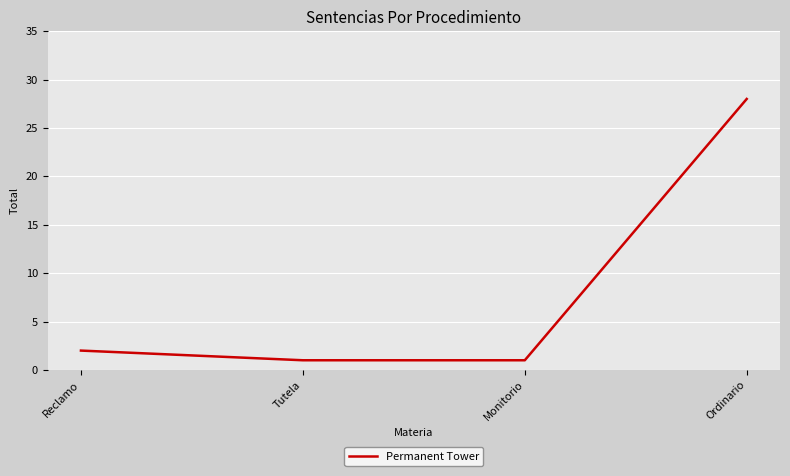

Reading left to right, transcribe all the data shown in this chart.

2	1	1	28